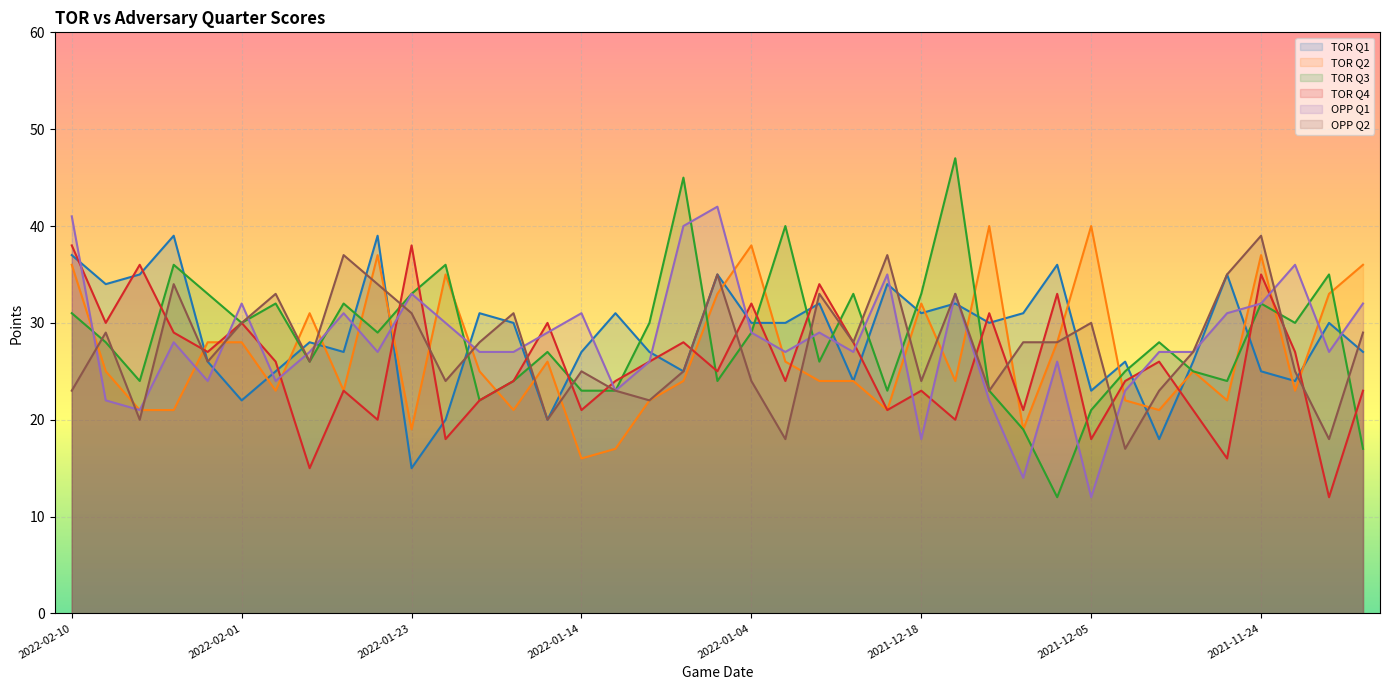

What is the average value of the OPP Q1 series?

28